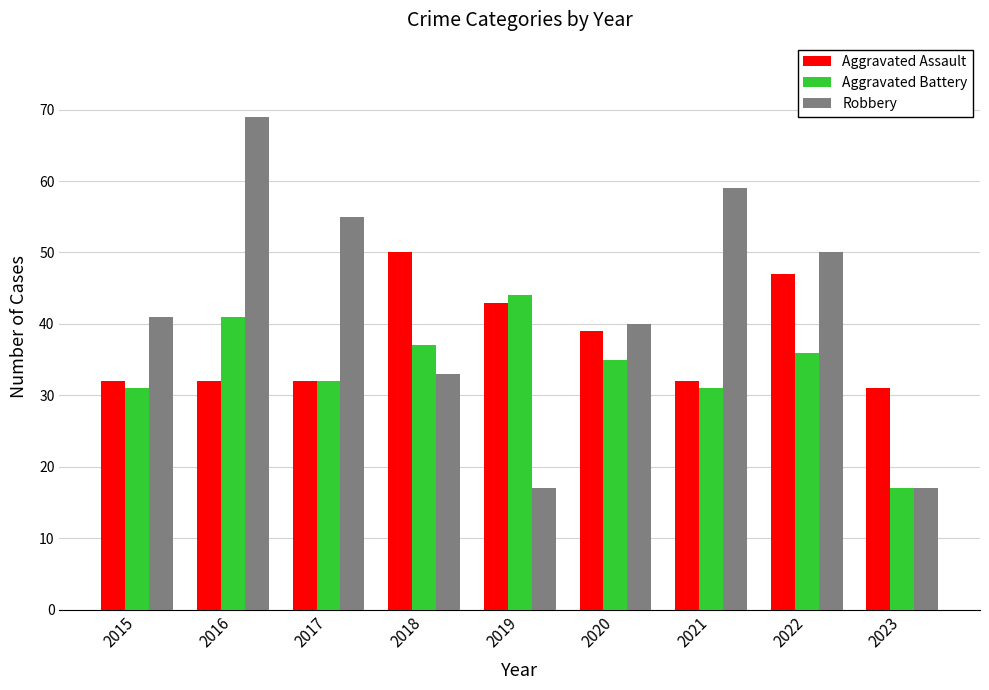

Reading right to left, transcribe all the data shown in this chart.

Aggravated Assault: 2023=31	2022=47	2021=32	2020=39	2019=43	2018=50	2017=32	2016=32	2015=32
Aggravated Battery: 2023=17	2022=36	2021=31	2020=35	2019=44	2018=37	2017=32	2016=41	2015=31
Robbery: 2023=17	2022=50	2021=59	2020=40	2019=17	2018=33	2017=55	2016=69	2015=41